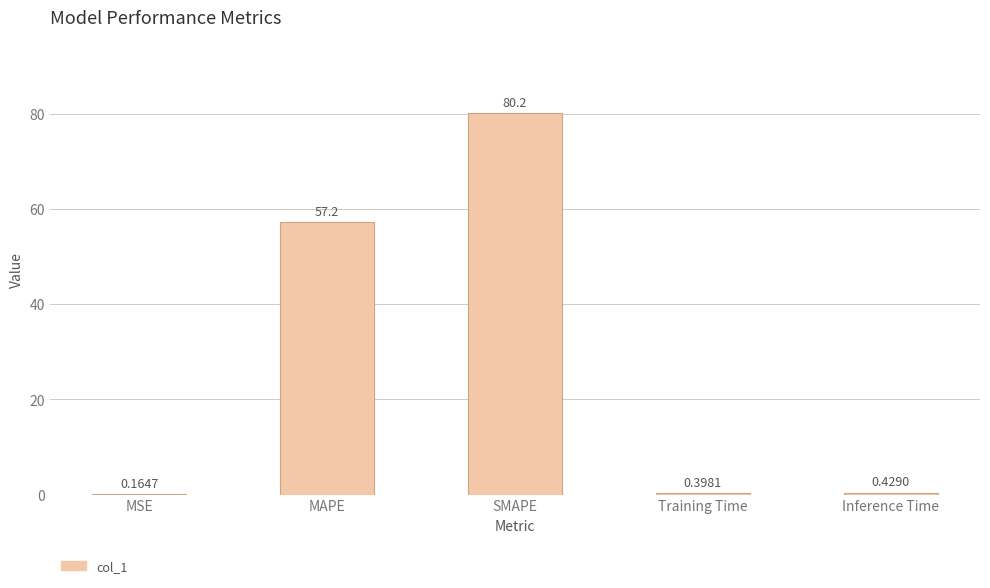

Where is the data nearest to the value 40?

MAPE